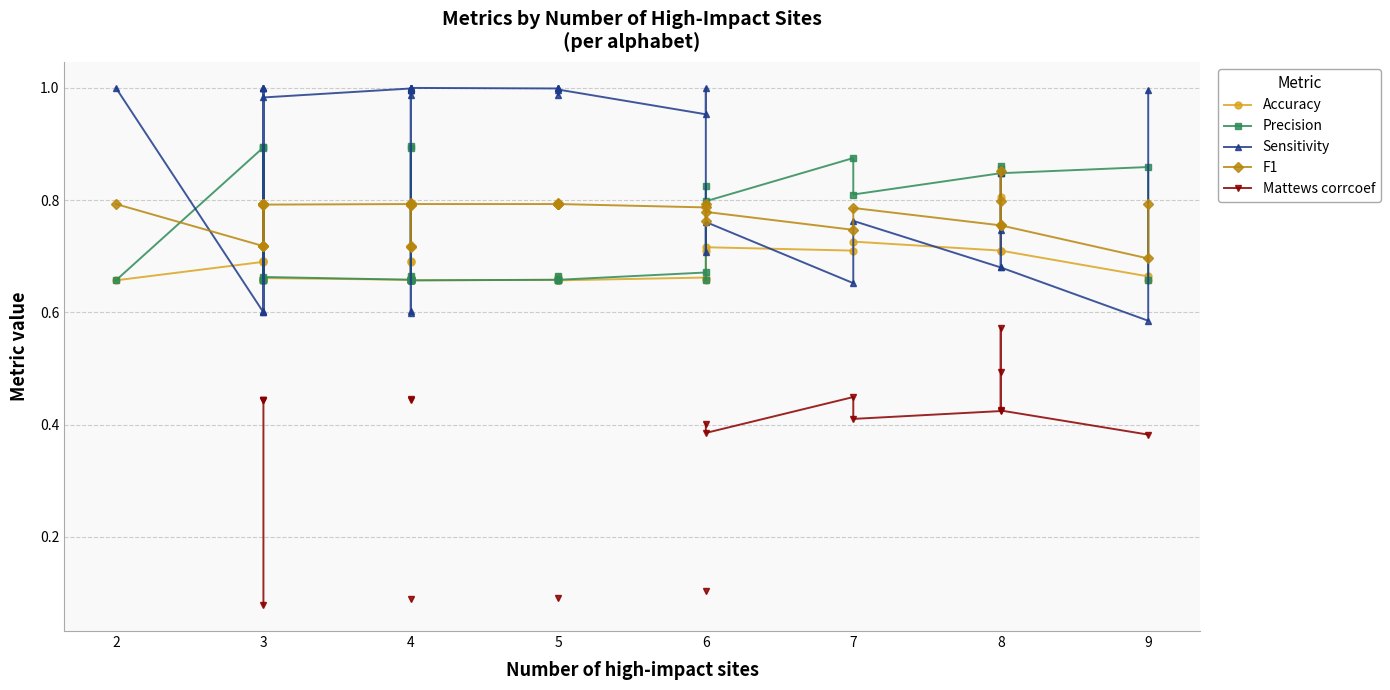

Count the Precision values in the range 0 to 1.

40